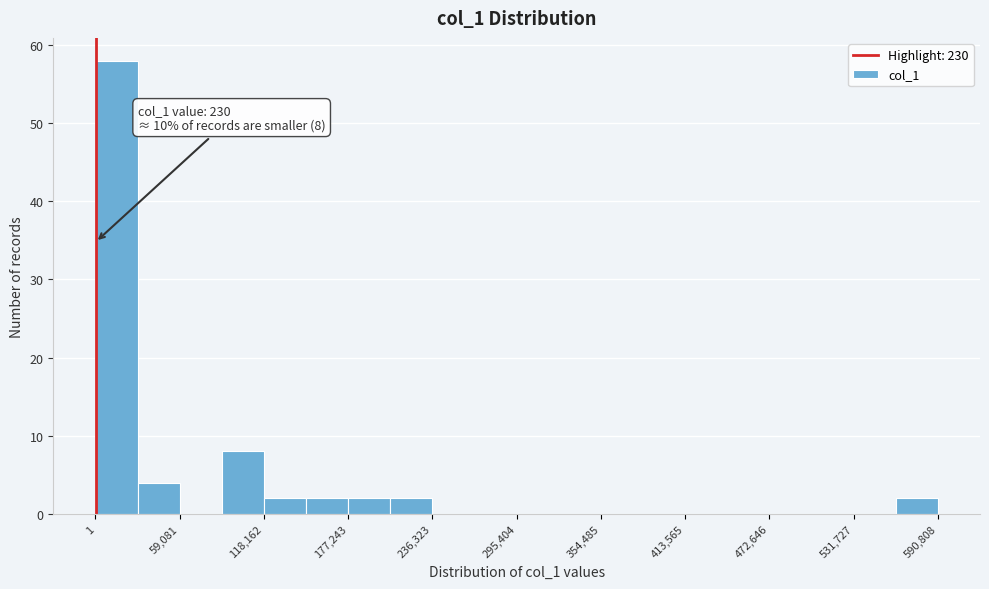

Around what value on the x-axis is the tallest bar? Give the approximate position of its centre, as read against the axis.

10000